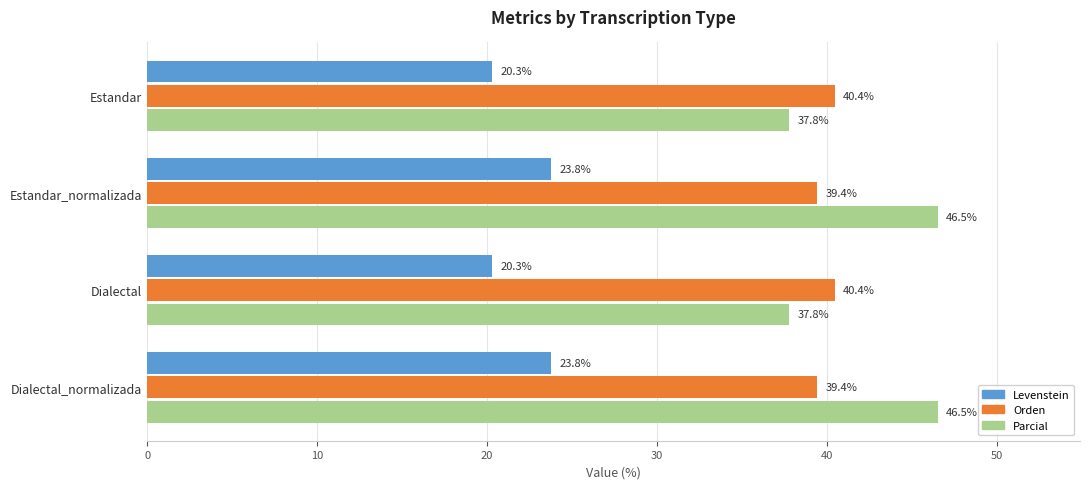

Rank the series by their maximum value, from lowest to highest.

Levenstein, Orden, Parcial